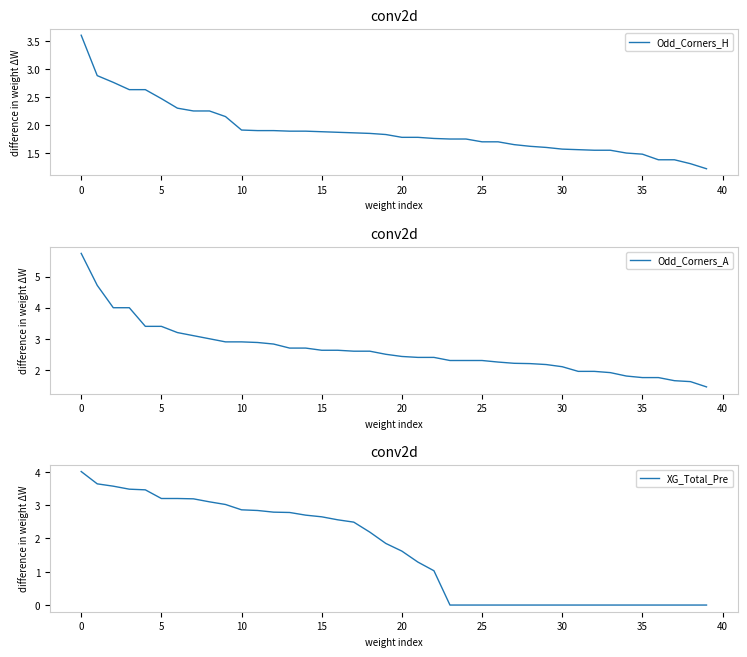

How many categories are shown in the chart?

40